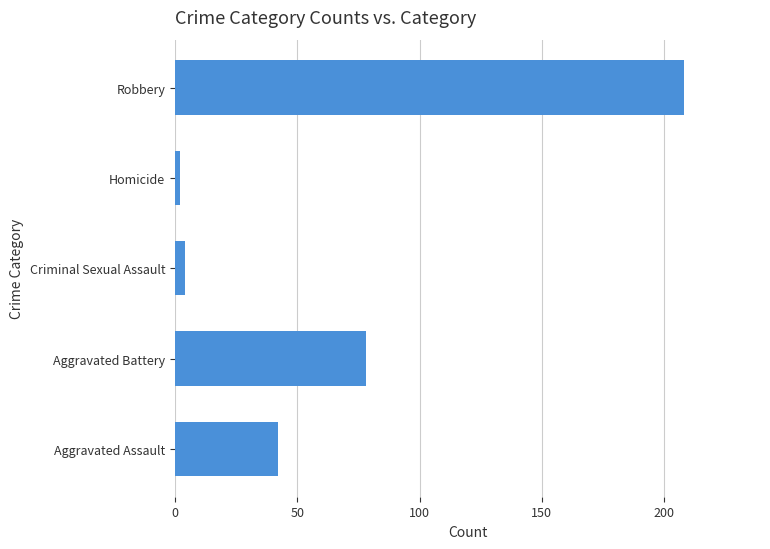

Reading top to bottom, list all the values displayed in this chart.

Robbery=208	Homicide=2	Criminal Sexual Assault=4	Aggravated Battery=78	Aggravated Assault=42